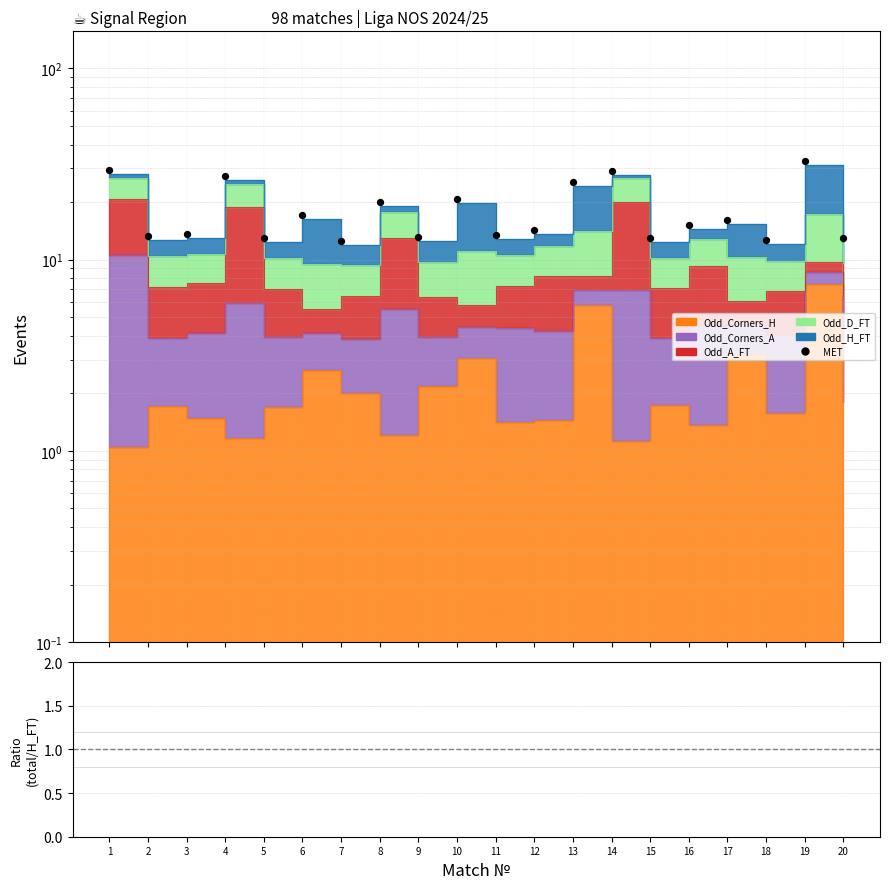

Which series has the largest total across all categories?

MET